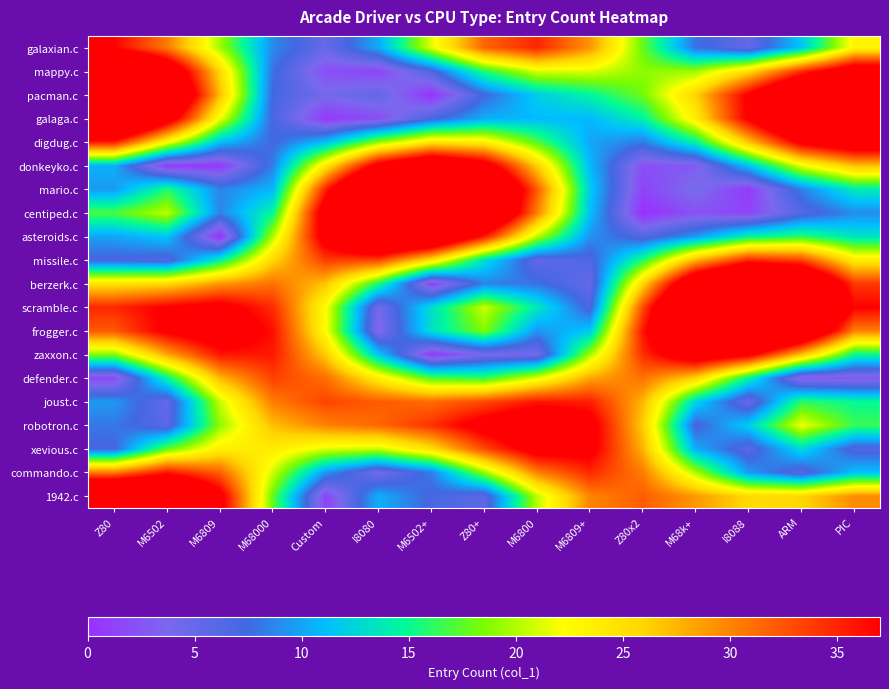

At which category is the sum across all series the highest?

ARM